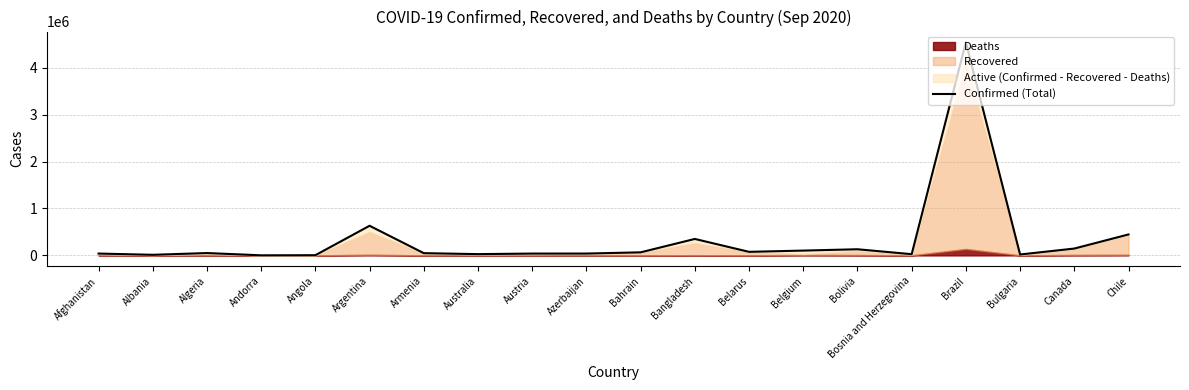

Rank the categories by value from lowest to highest.

Andorra, Angola, Albania, Bulgaria, Bosnia and Herzegovina, Australia, Austria, Afghanistan, Azerbaijan, Armenia, Algeria, Bahrain, Belarus, Belgium, Bolivia, Canada, Bangladesh, Chile, Argentina, Brazil